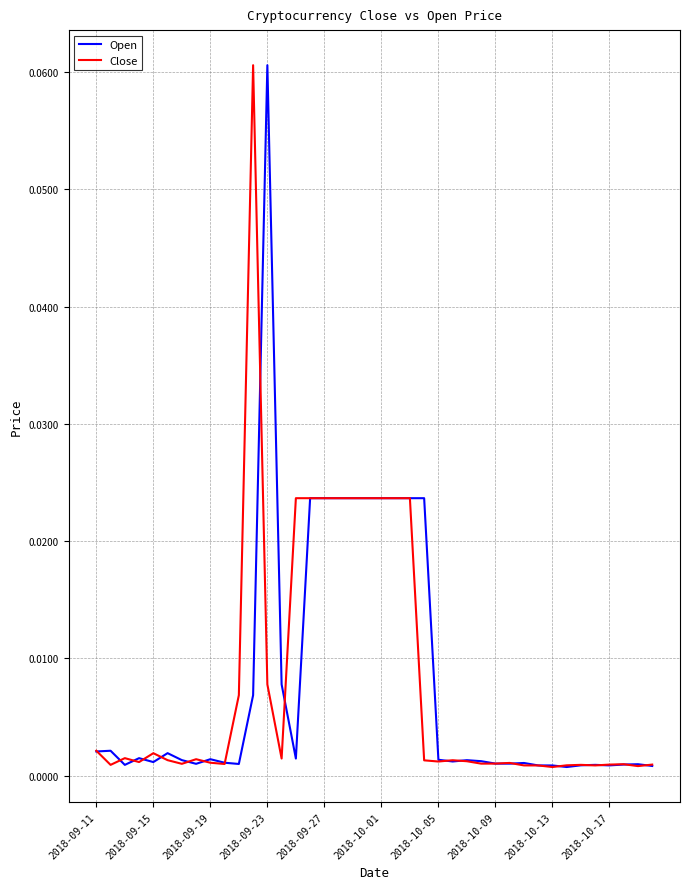

List the series in order of their overall mean, lowest first.

Close, Open